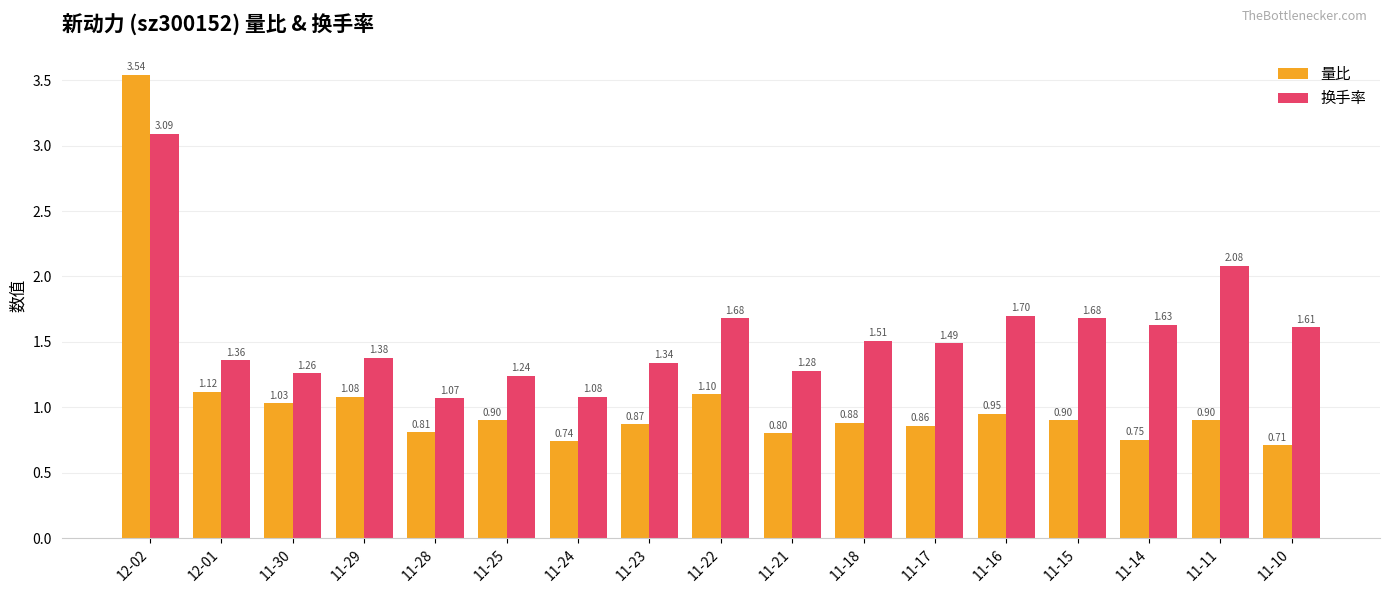

What is the average value of the 量比 series?

1.1